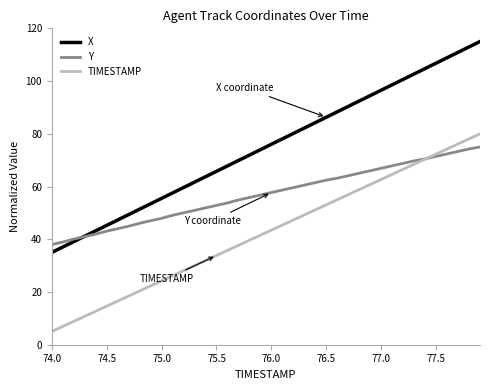

After their last crossing, which series has the higher values: Y or TIMESTAMP?

TIMESTAMP